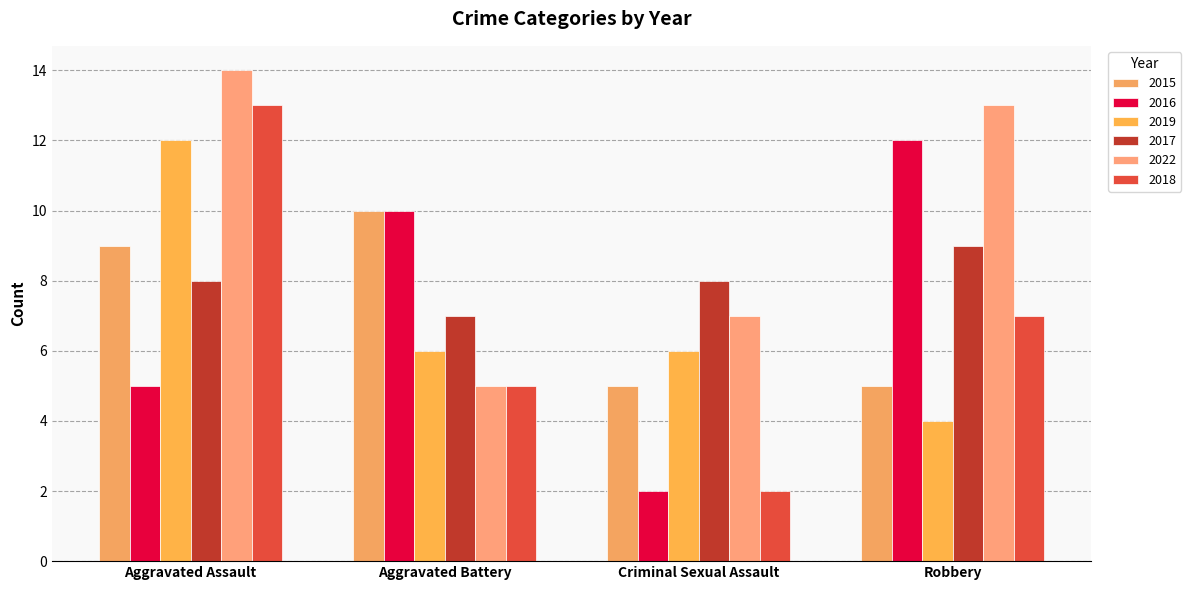

Read the 2016 value at Aggravated Battery, to the nearest 10.

10